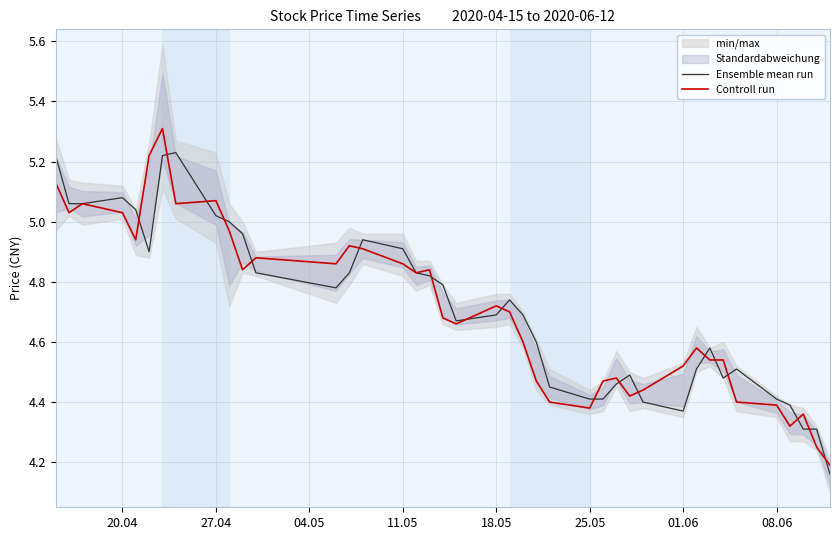

How many lines are shown in the chart?

2